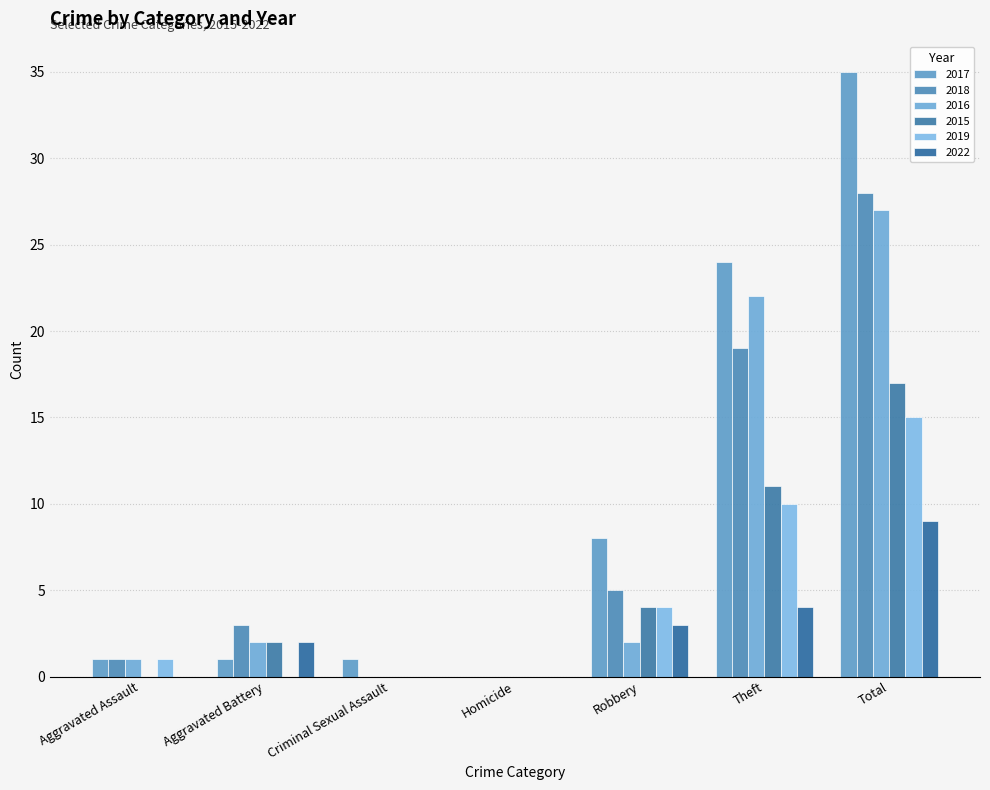

What is the highest value of the 2018 series?

28